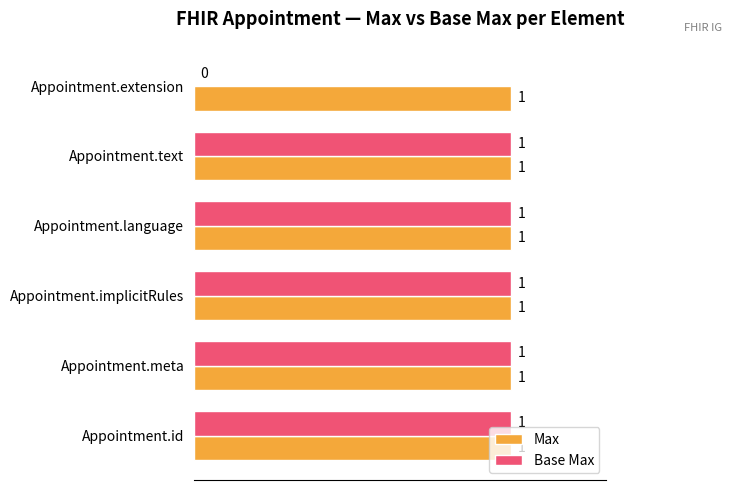

Is it true that Base Max equals 0 at Appointment.extension?

True